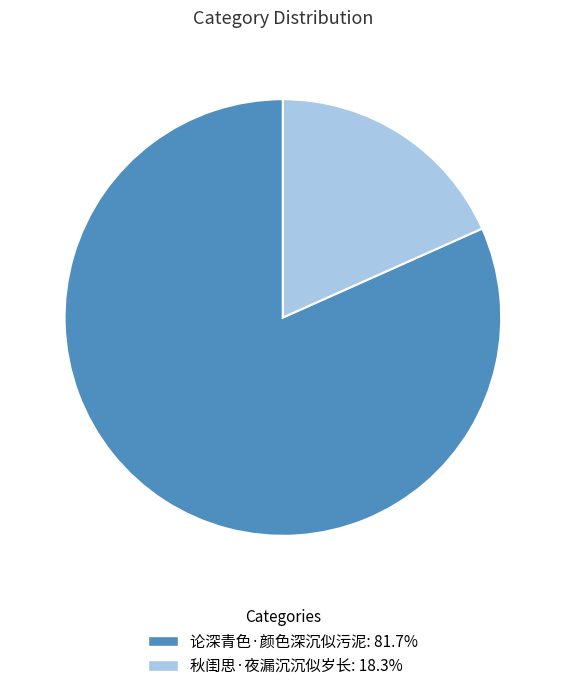

What is the majority slice?

论深青色·颜色深沉似污泥